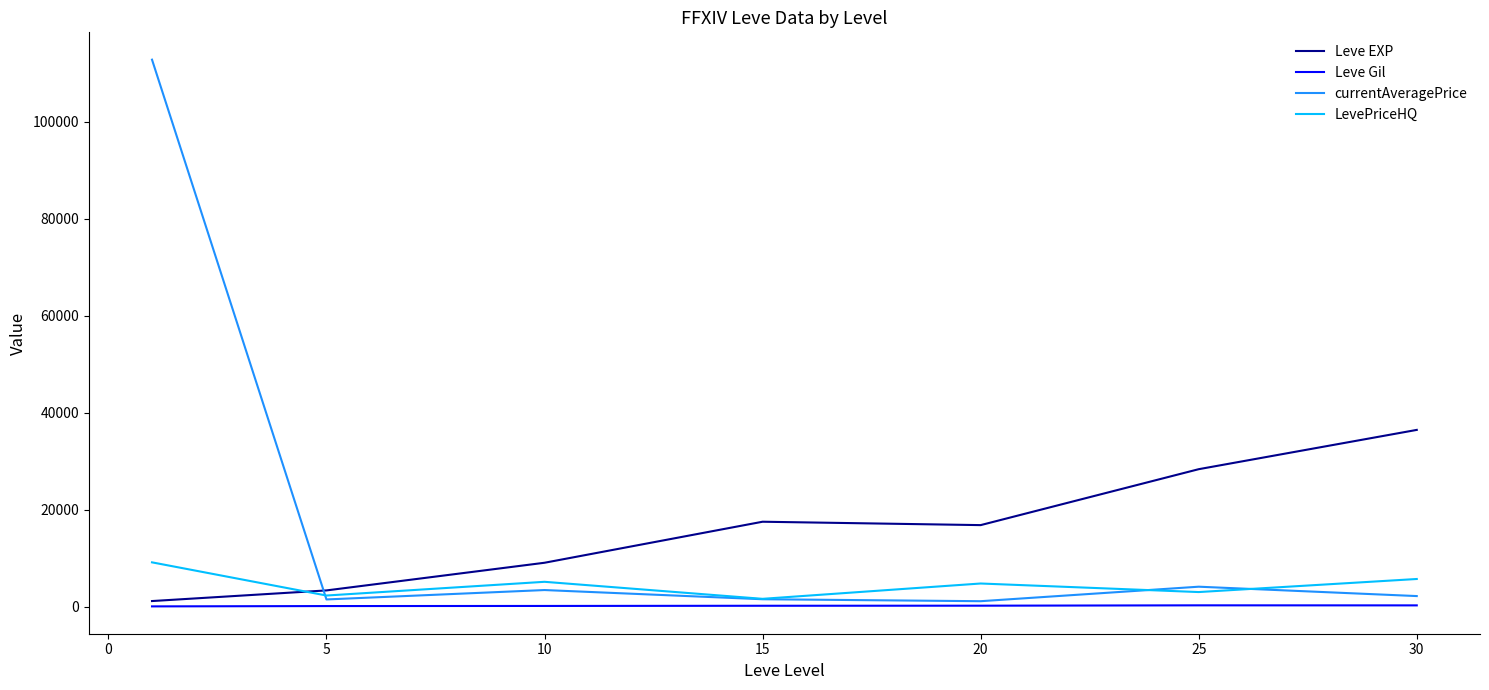

What is the greatest value displayed?

112807.2